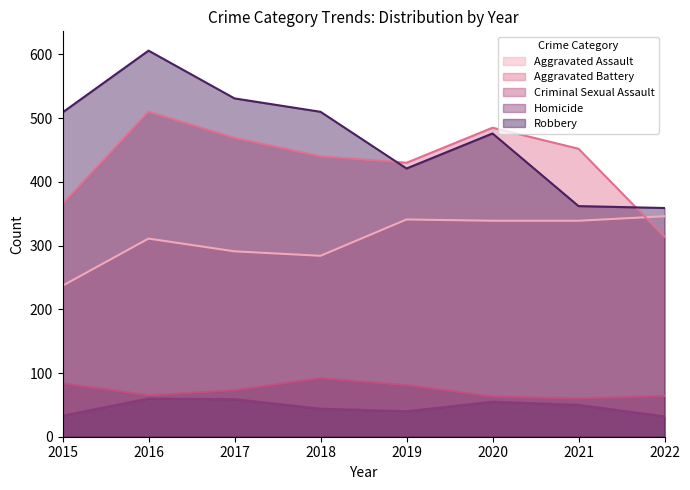

Count the number of data series in this chart.

5